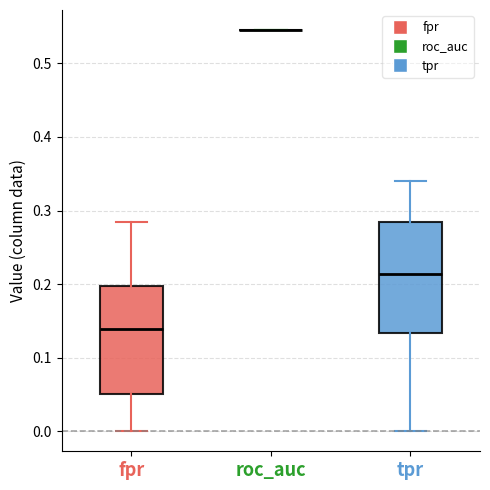

Reading left to right, read every box against the y-axis: the position of its median line, the range the box covers, and the ends of its whiskers. The values are not printed on the chart, so give them approximately, as read against the axis.

fpr: median 0.14, box 0.05 to 0.20, whiskers 0.00 to 0.28
roc_auc: box collapsed to a line at 0.55, whiskers 0.55 to 0.55
tpr: median 0.21, box 0.13 to 0.28, whiskers 0.00 to 0.34